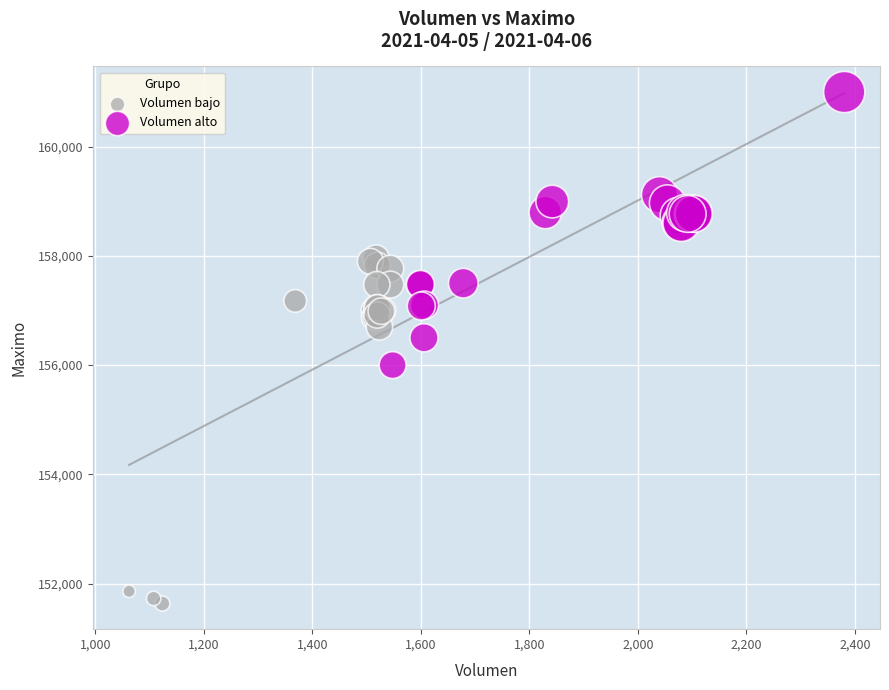

Which series has the largest Y range (max minus min)?

Volumen bajo